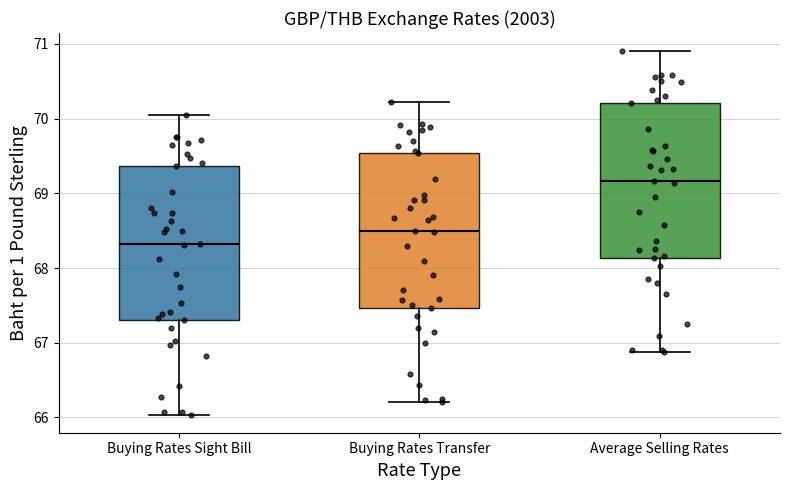

Reading left to right, transcribe this box plot: for each box, give where its median line is, the range the box spans, and where its two whiskers end, as read against the y-axis. The values are not printed on the chart, so give them approximately, as read against the axis.

Buying Rates Sight Bill: median 68.3, box 67.3 to 69.4, whiskers 66.0 to 70.0
Buying Rates Transfer: median 68.5, box 67.5 to 69.5, whiskers 66.2 to 70.2
Average Selling Rates: median 69.2, box 68.1 to 70.2, whiskers 66.9 to 70.9